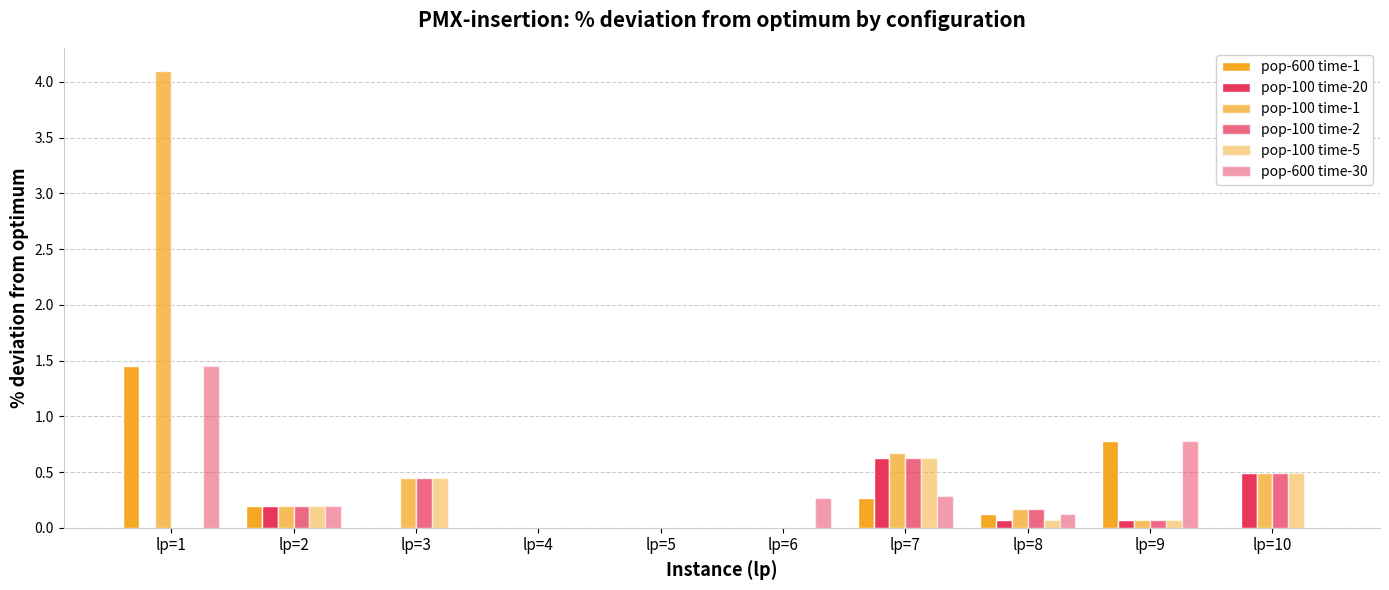

How many groups of bars are there?

10